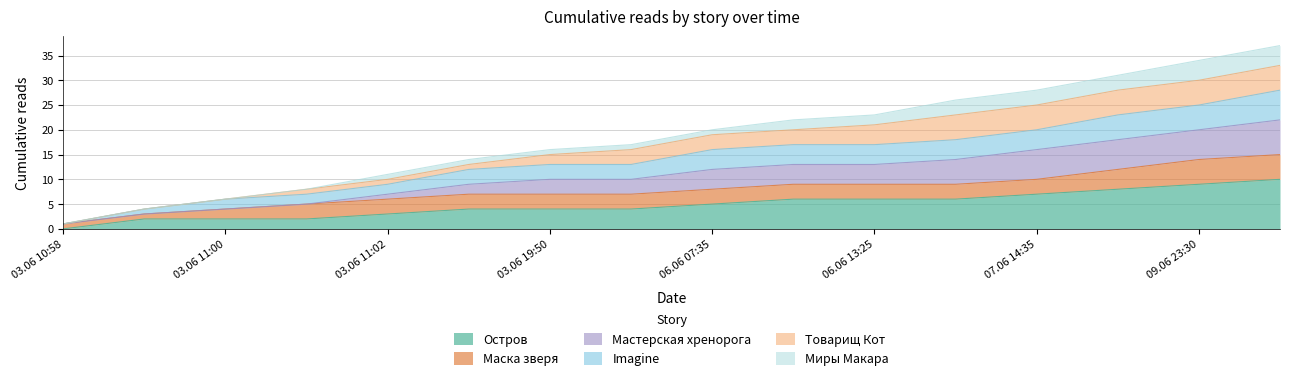

Count the number of categories in the chart.

16